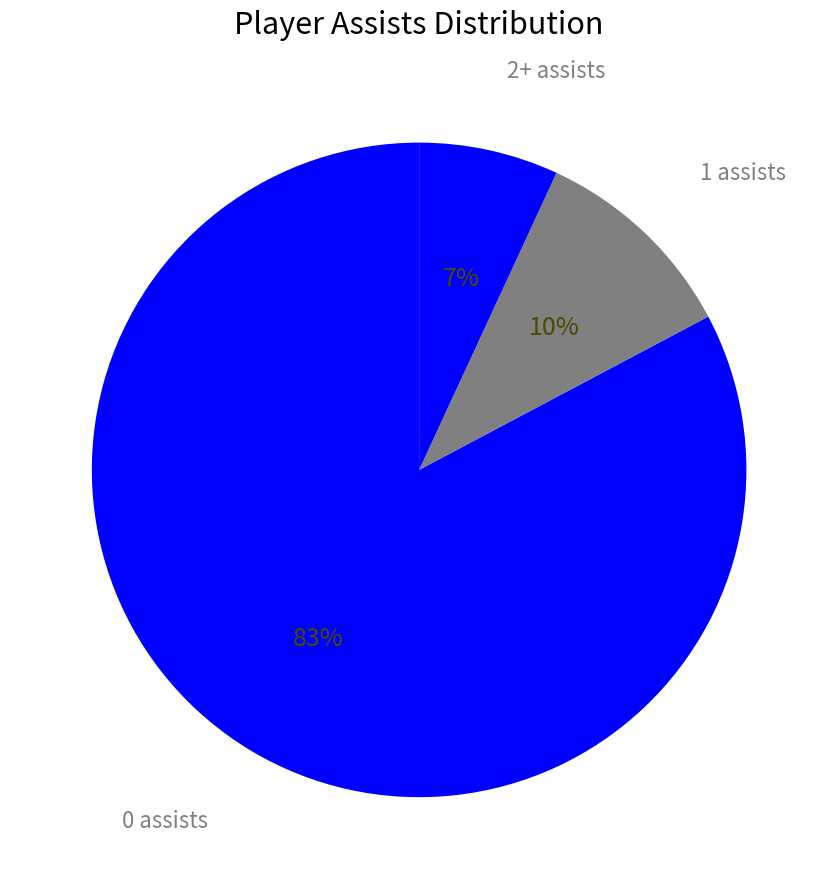

Rank the categories by value from highest to lowest.

0 assists, 1 assists, 2+ assists